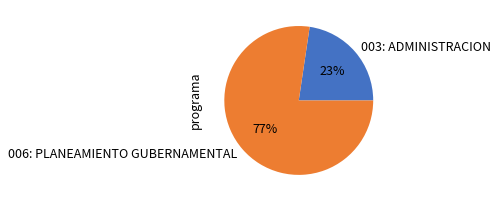

Count the number of slices in the pie.

2